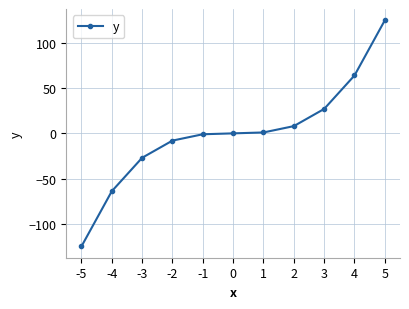

What is the change in value from 3 to 4?

+37